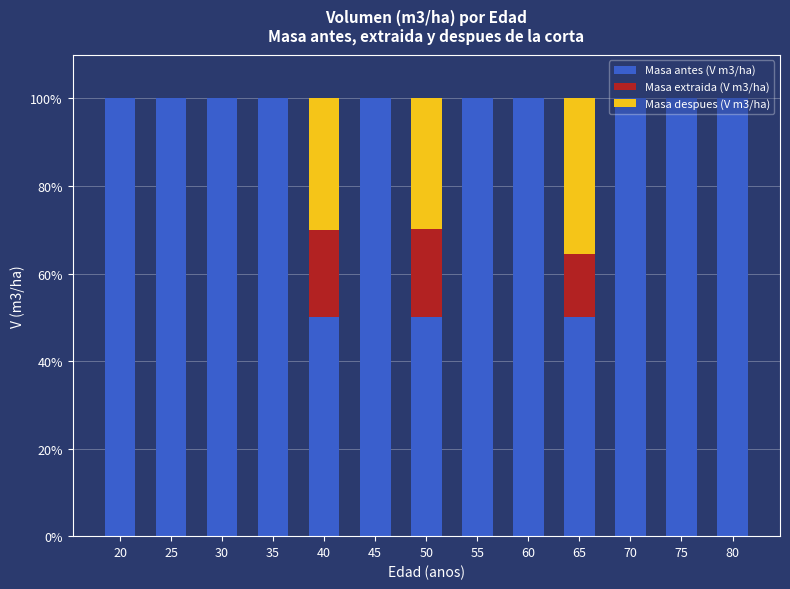

Does the chart contain stacked bars?

Yes